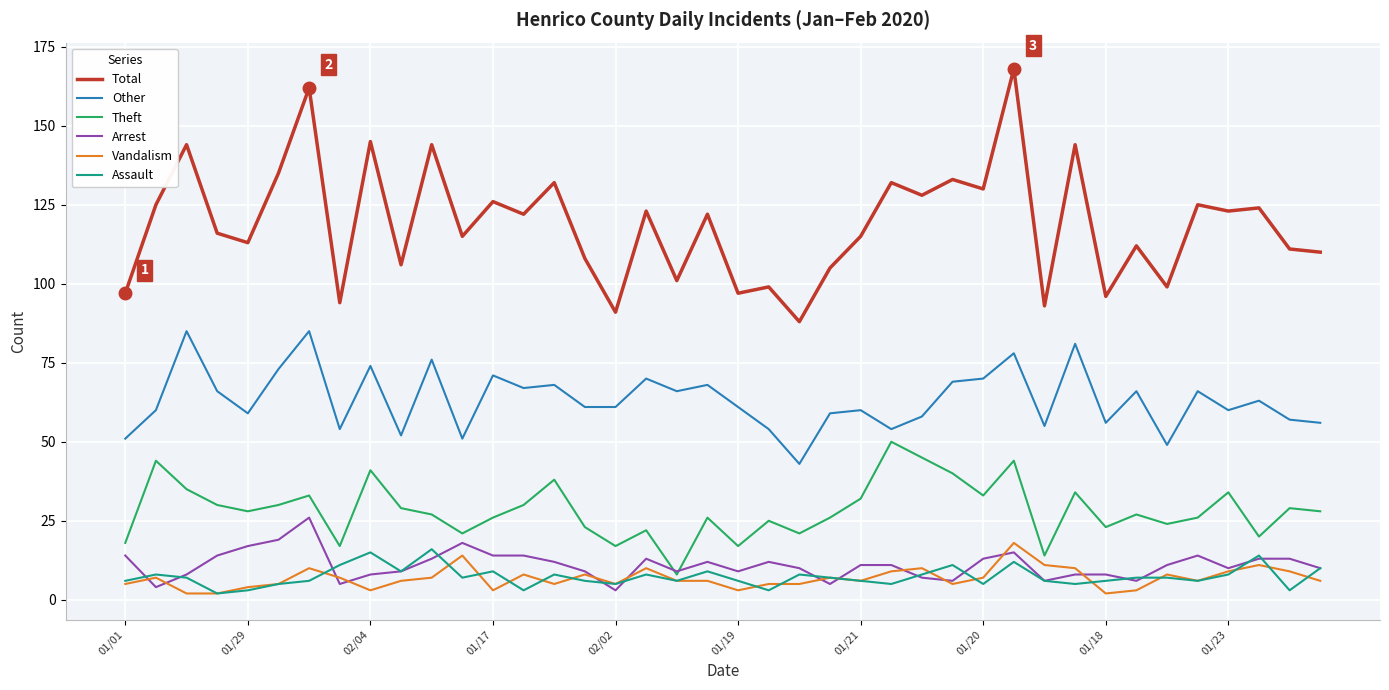

What is the greatest value displayed?

168